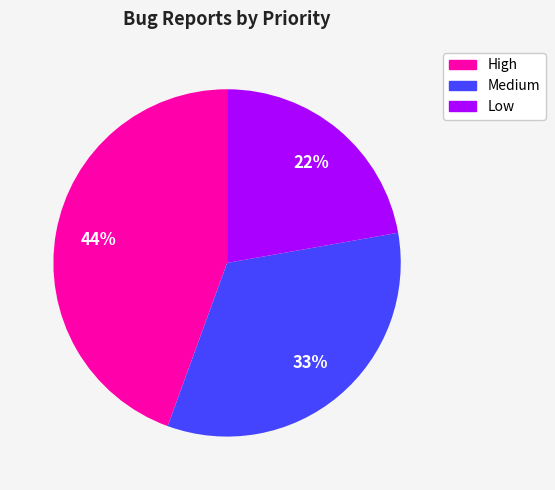

True or false: Low accounts for 10% of the total.

False